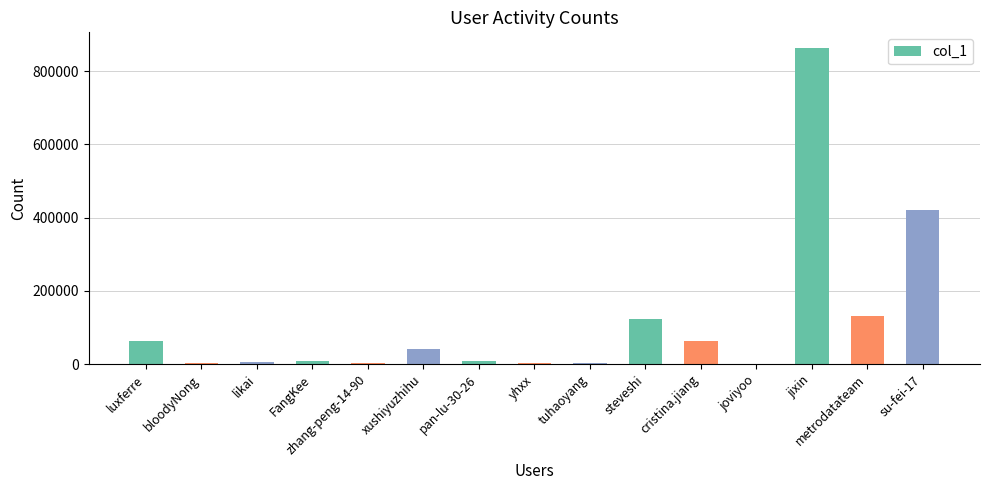

Which has a higher value, tuhaoyang or luxferre?

luxferre